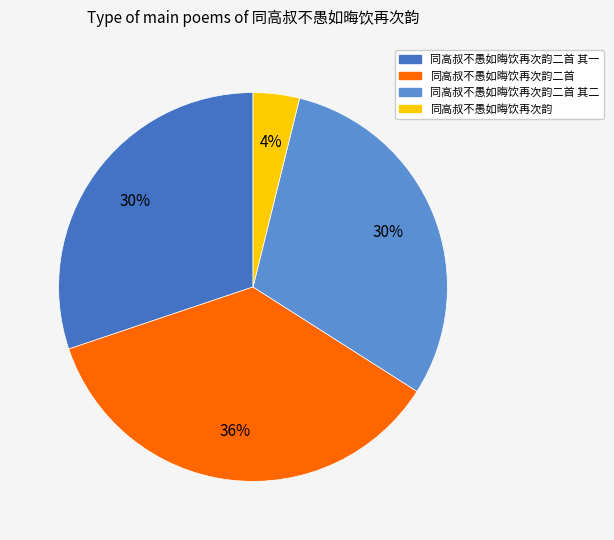

Which slice is the smallest?

同高叔不愚如晦饮再次韵